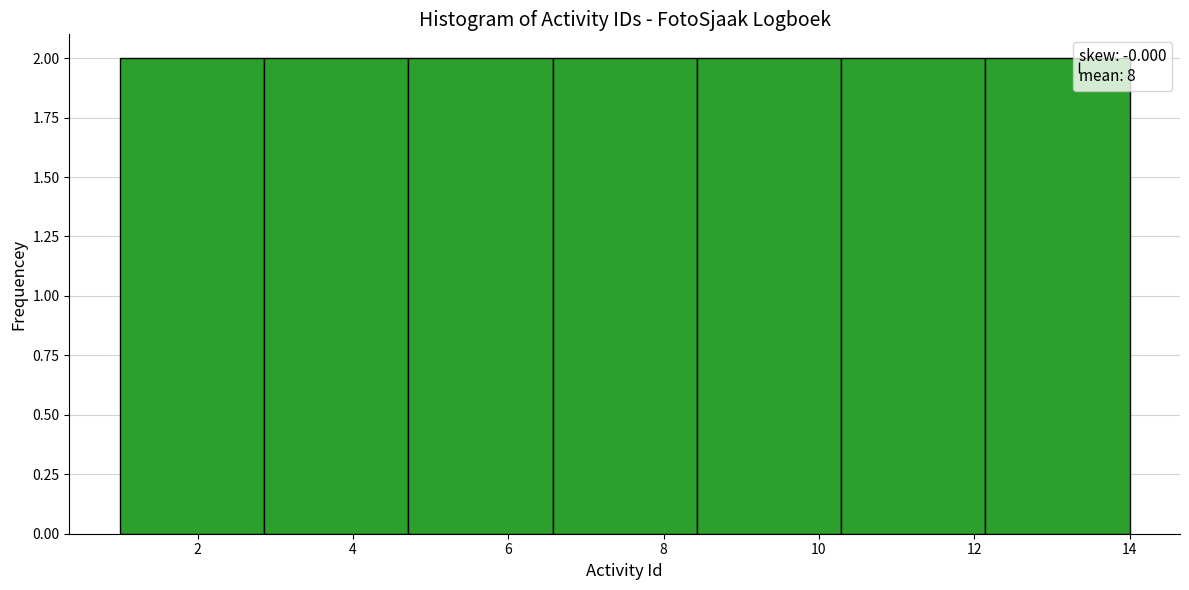

Reading left to right, transcribe this chart: for each bar, give the range it covers on the x-axis and its height. Neither the bar edges nor the heights are printed on the chart, so give them approximately, as read against the axes.

1.0 to 2.8: 2
2.8 to 4.8: 2
4.8 to 6.6: 2
6.6 to 8.4: 2
8.4 to 10.2: 2
10.2 to 12.2: 2
12.2 to 14.0: 2